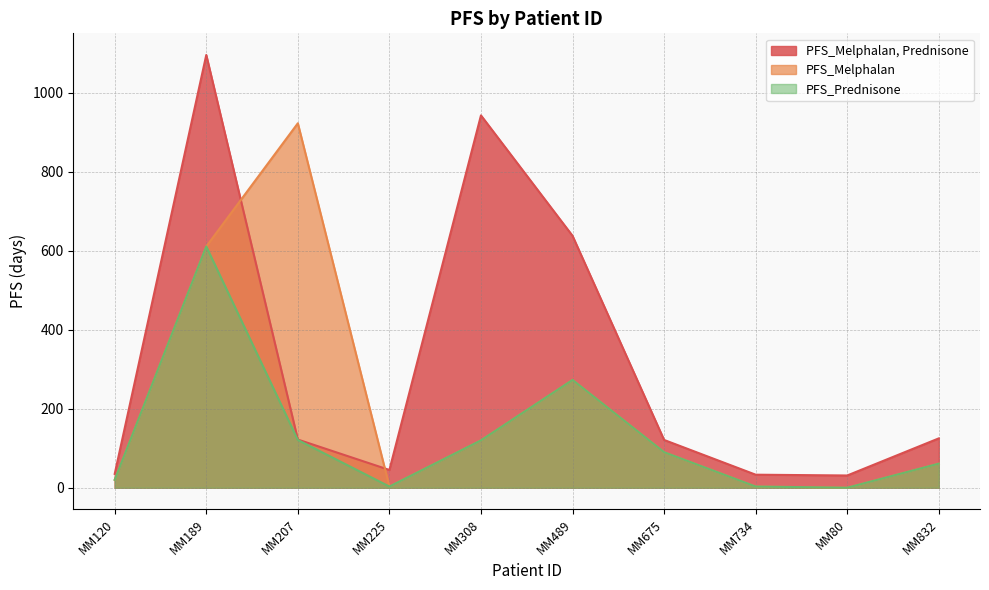

True or false: PFS_Prednisone and PFS_Melphalan cross at least once.

False